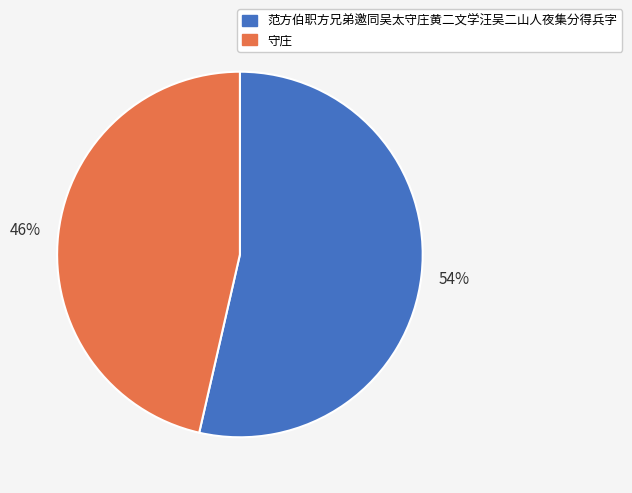

Which slice is the largest?

范方伯职方兄弟邀同吴太守庄黄二文学汪吴二山人夜集分得兵字